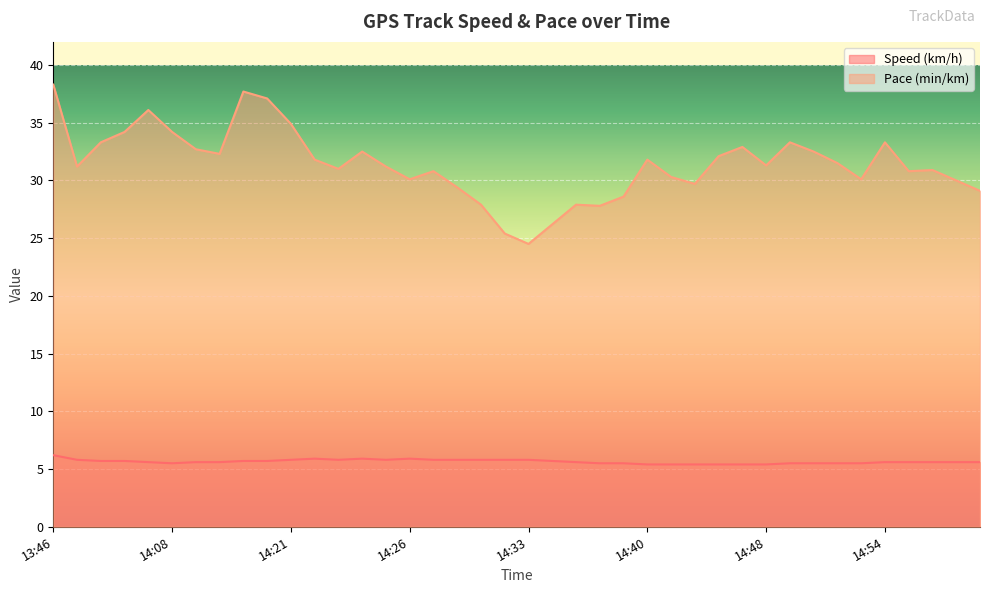

How many interior local peaks does the Pace (min/km) series have?

10